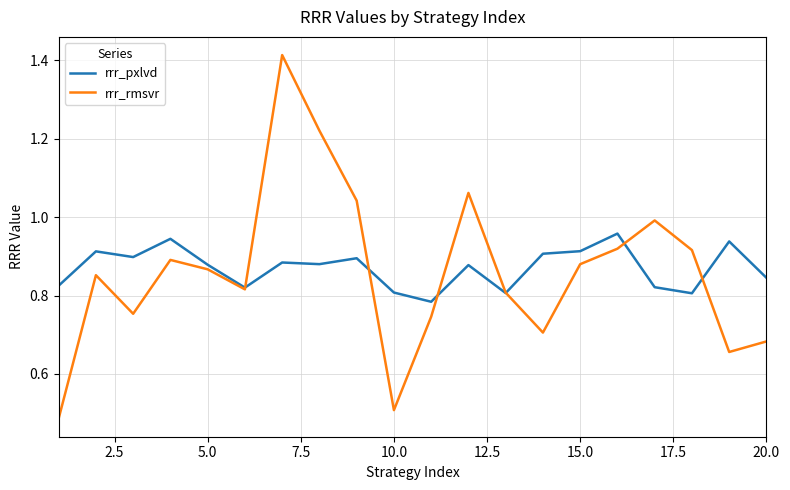

Which series has the largest range (max minus min)?

rrr_rmsvr